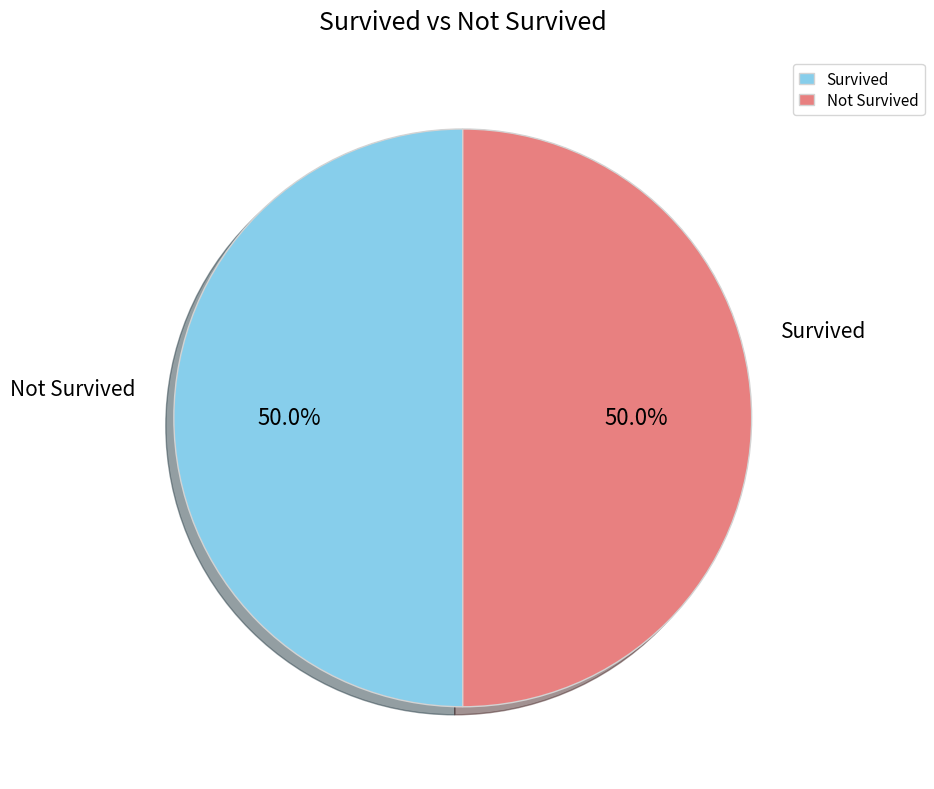

How much of the chart is everything except Not Survived?

50.0%